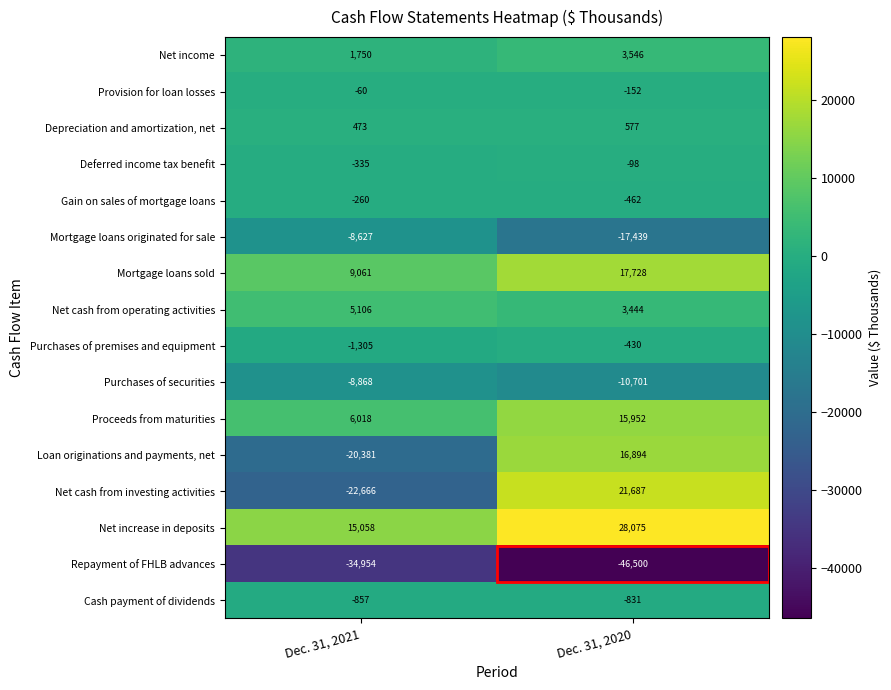

Rank the categories by Depreciation and amortization, net value from highest to lowest.

Dec. 31, 2020, Dec. 31, 2021